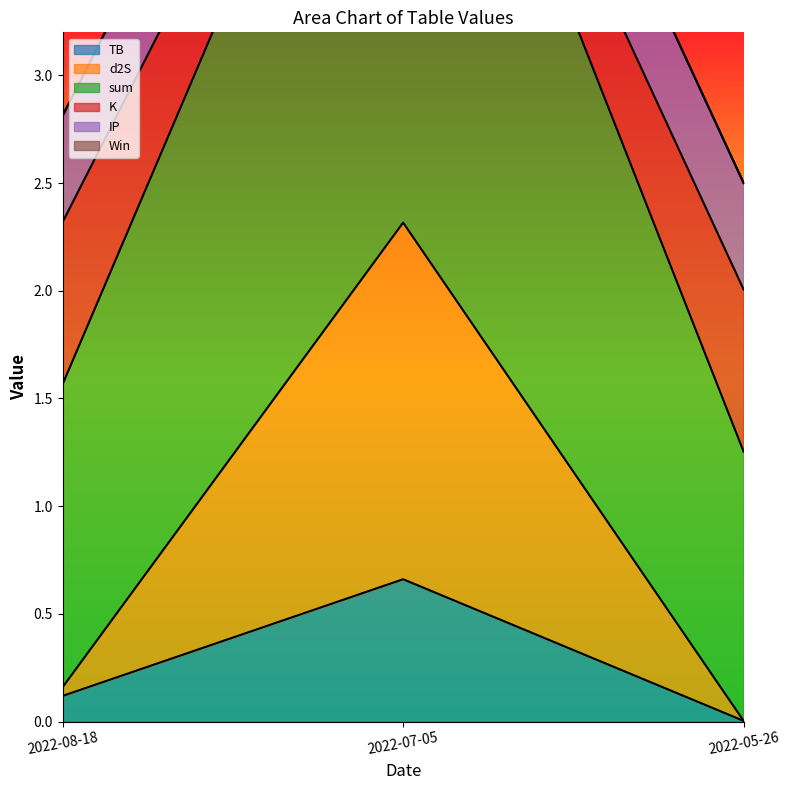

List the labels in order of TB value, largest first.

2022-07-05, 2022-08-18, 2022-05-26